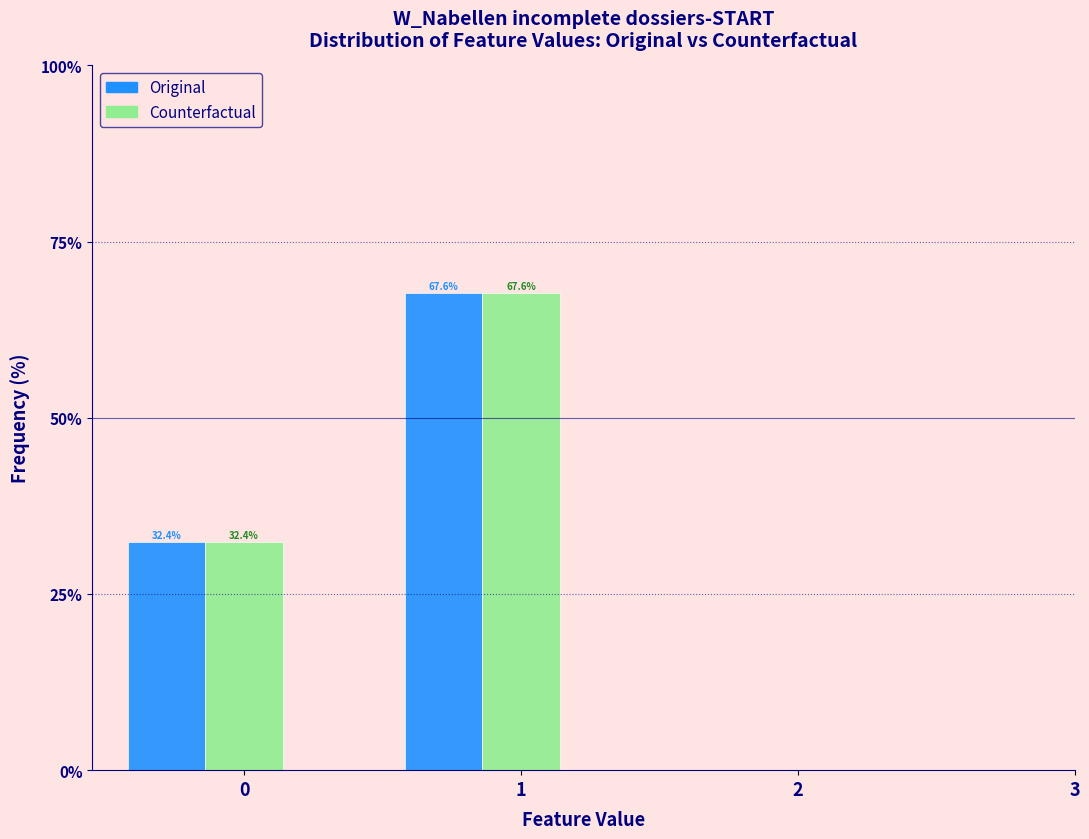

The value of Counterfactual at 0 is 9.4. True or false?

False